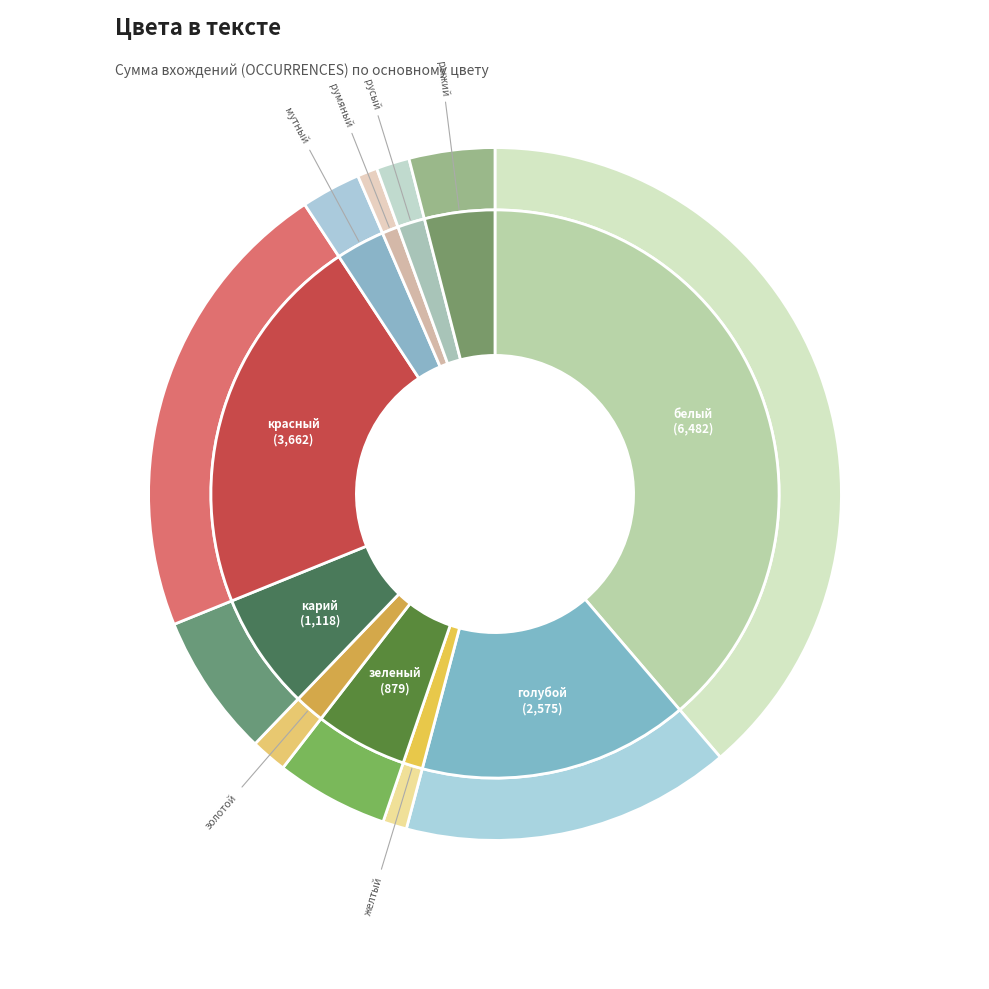

True or false: мутный accounts for 3% of the total.

True